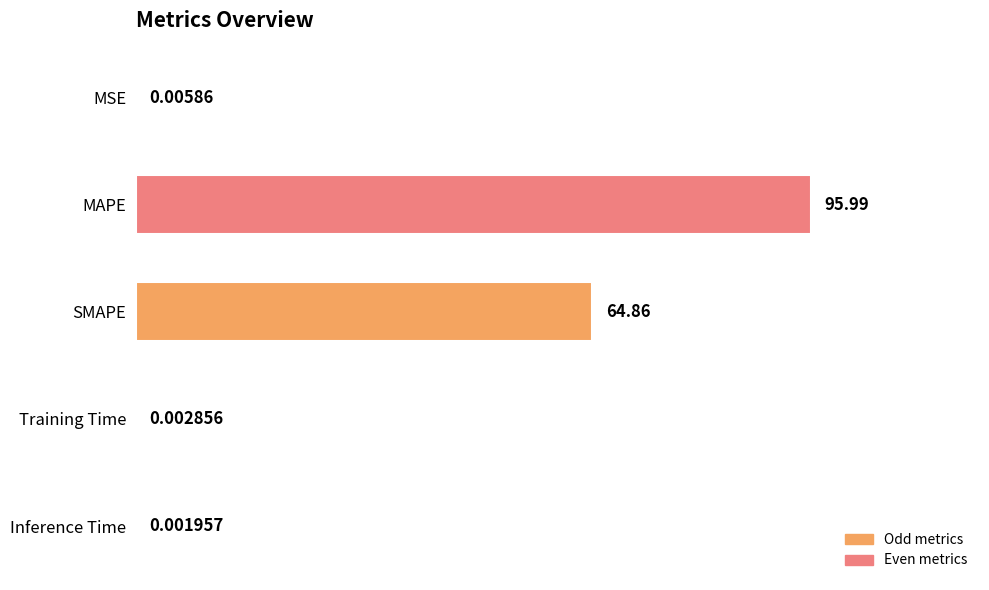

Are the bars grouped side by side (vs. stacked)?

No